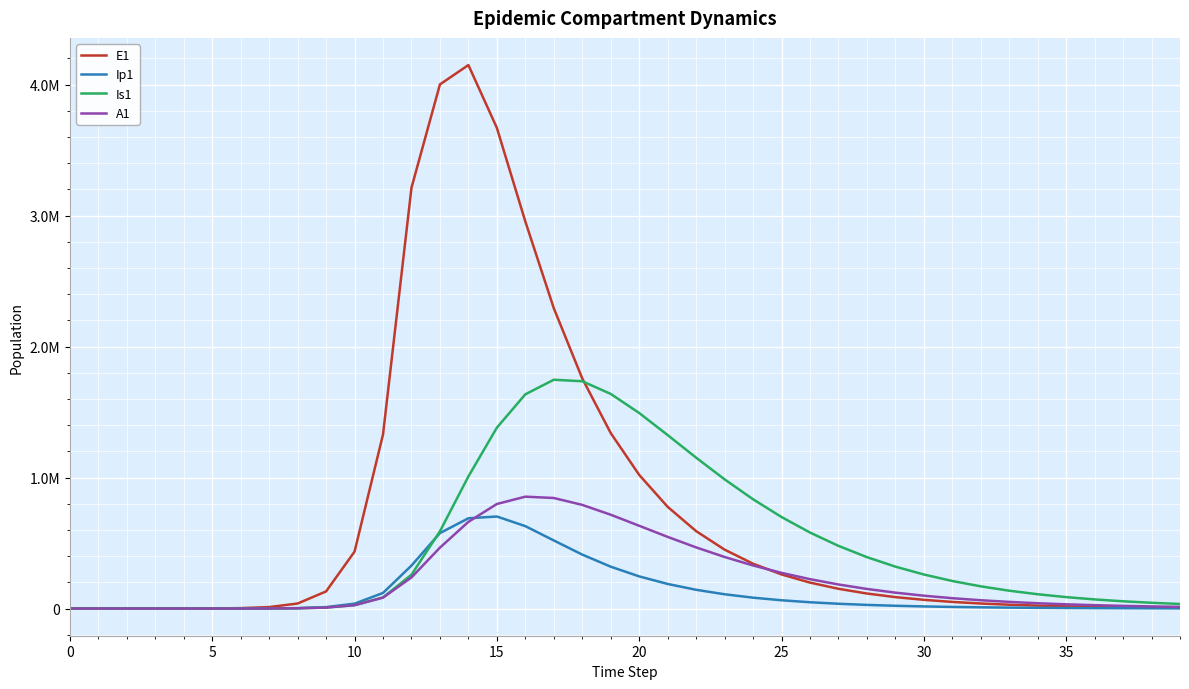

Rank the series by their maximum value, from lowest to highest.

Ip1, A1, Is1, E1